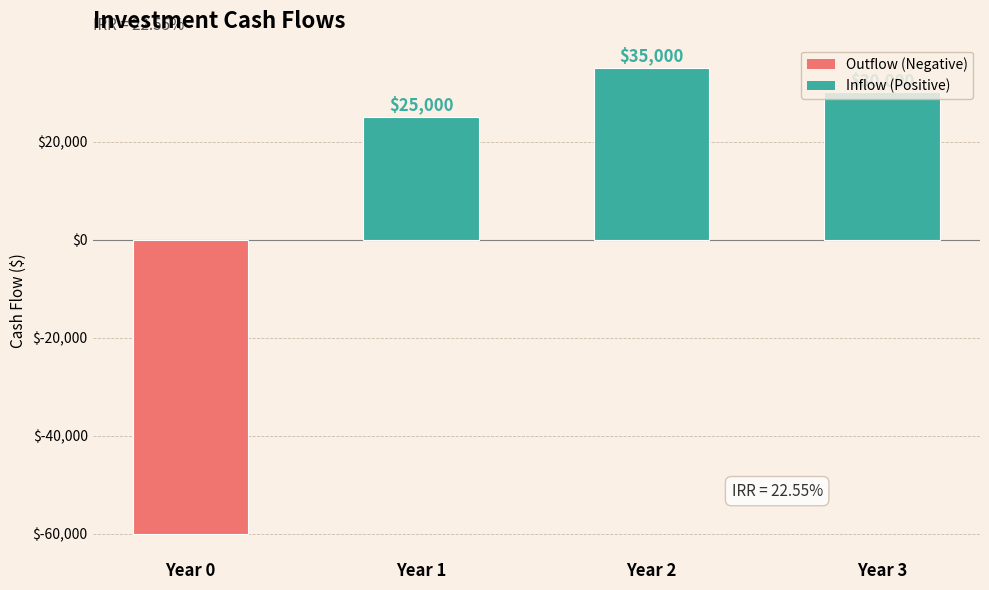

What is the maximum value shown in the chart?

35000